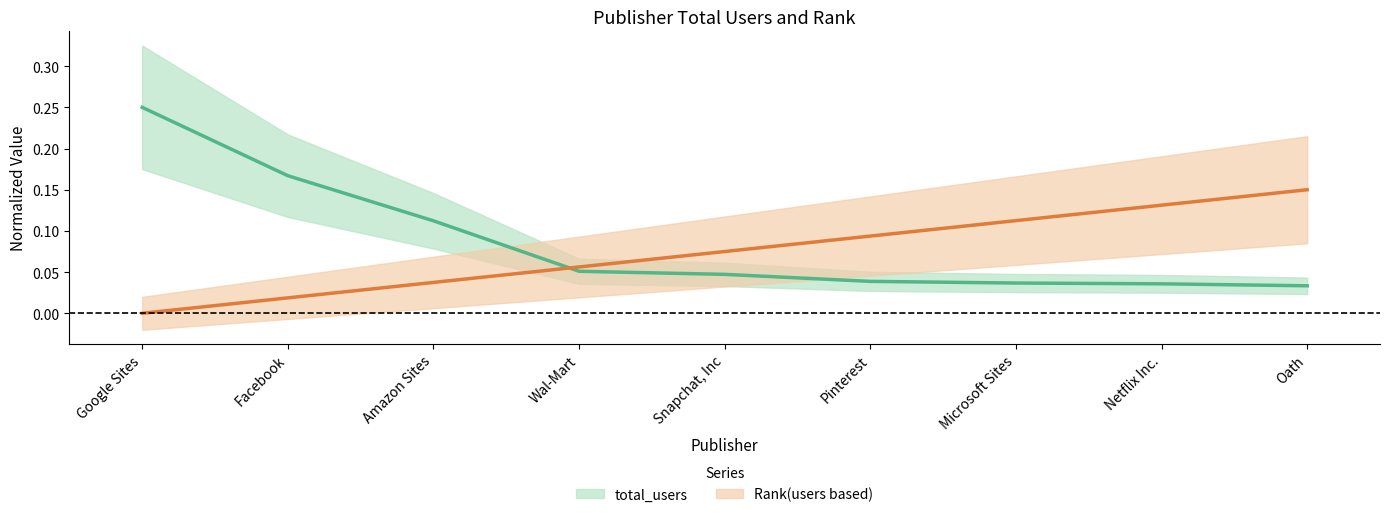

Which category has the highest value in the total_users series?

Google Sites